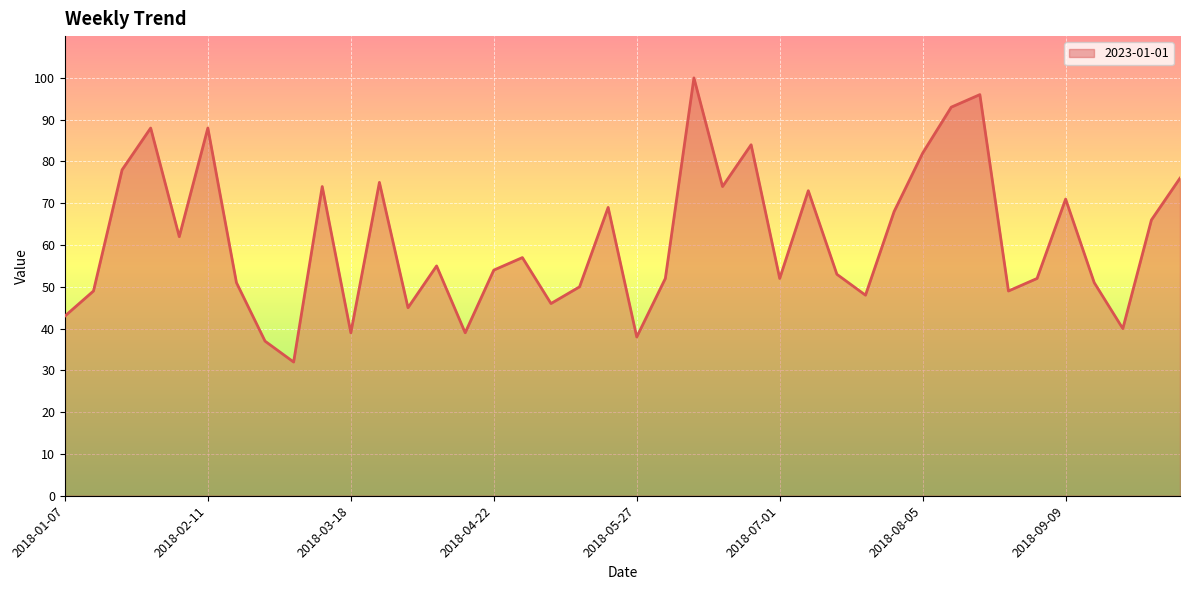

What is the difference between the maximum and minimum values?

68